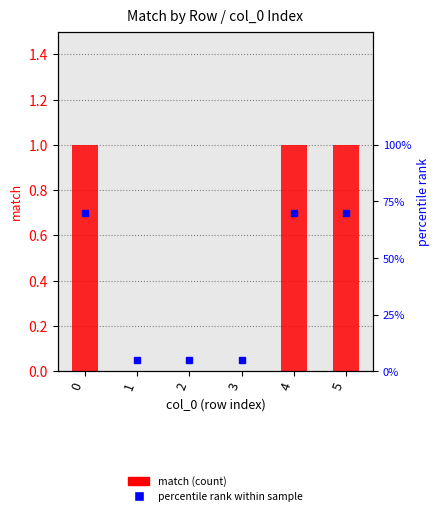

What is the maximum value shown in the chart?

1